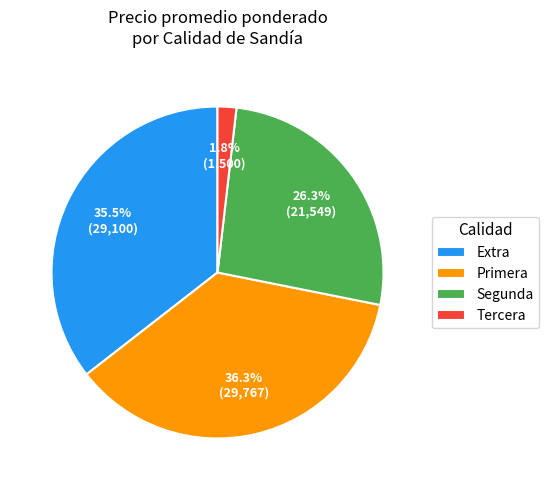

The Segunda slice represents 11% of the pie. True or false?

False